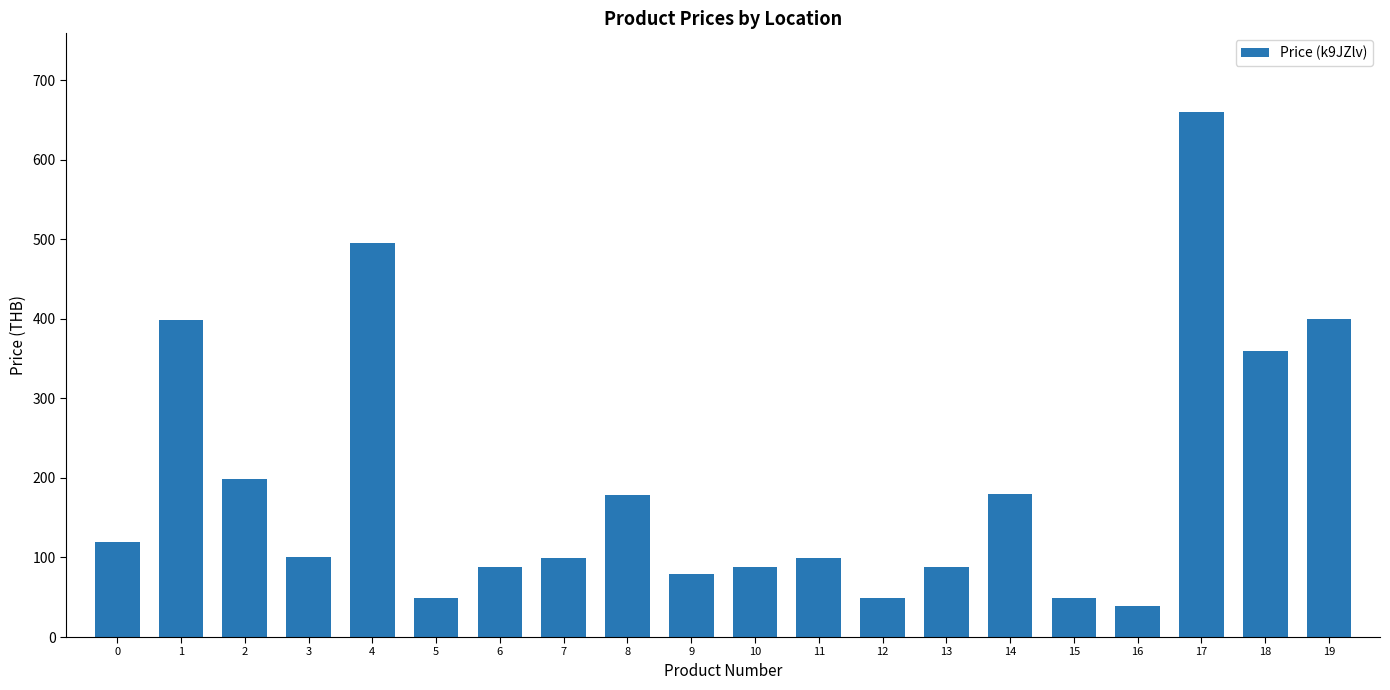

What is the value of the 1st bar from the left?

119